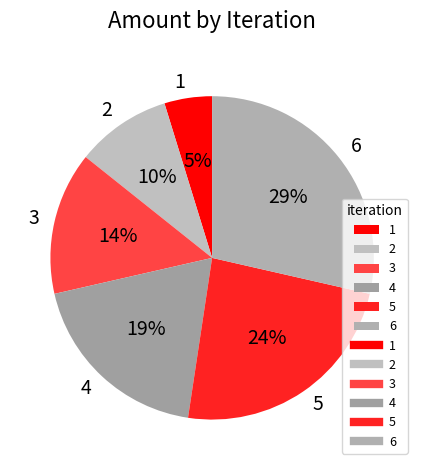

To the nearest percent, what portion does 3 represent?

14%